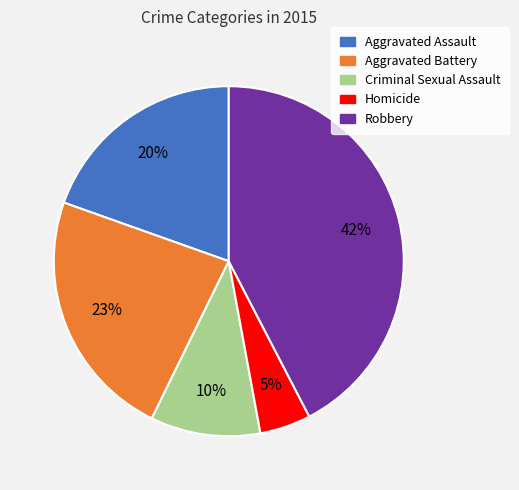

What is the ratio of the value at Aggravated Assault to the value at Robbery?

0.5